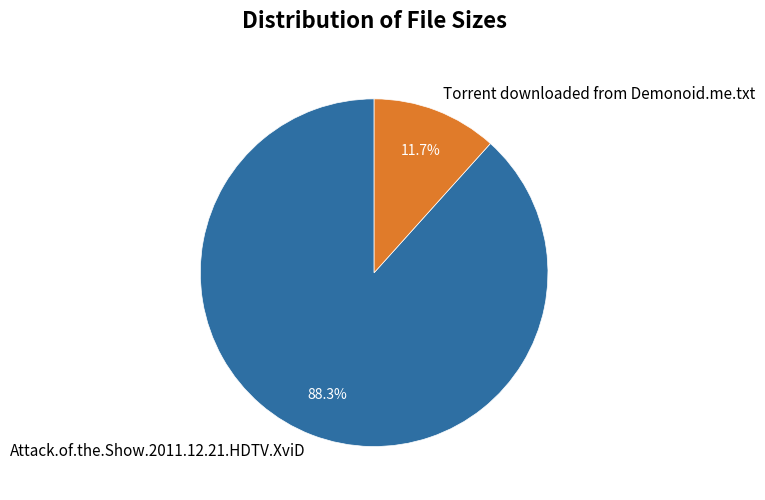

Between Torrent downloaded from Demonoid.me.txt and Attack.of.the.Show.2011.12.21.HDTV.XviD, which is larger?

Attack.of.the.Show.2011.12.21.HDTV.XviD